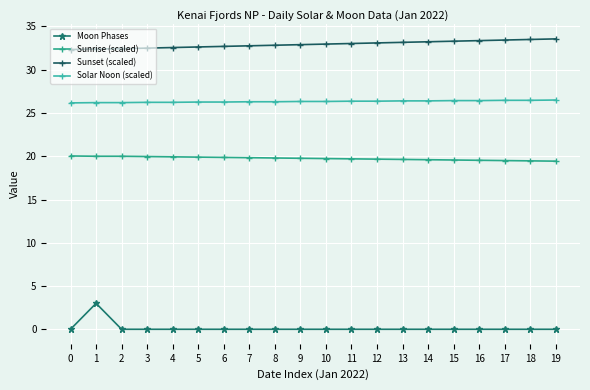

Is it true that Solar Noon (scaled) equals 41.2 at 15?

False